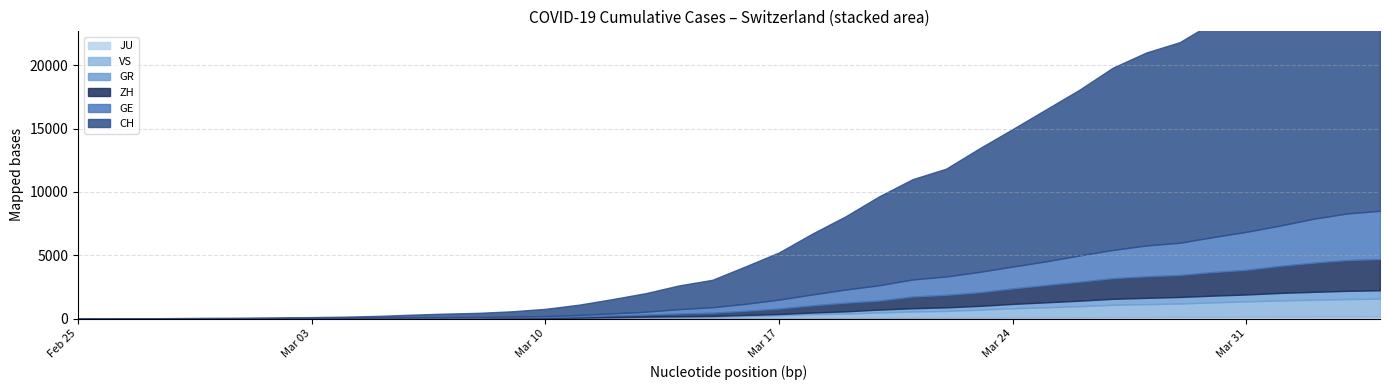

How many values in the CH series exceed 2959?

19